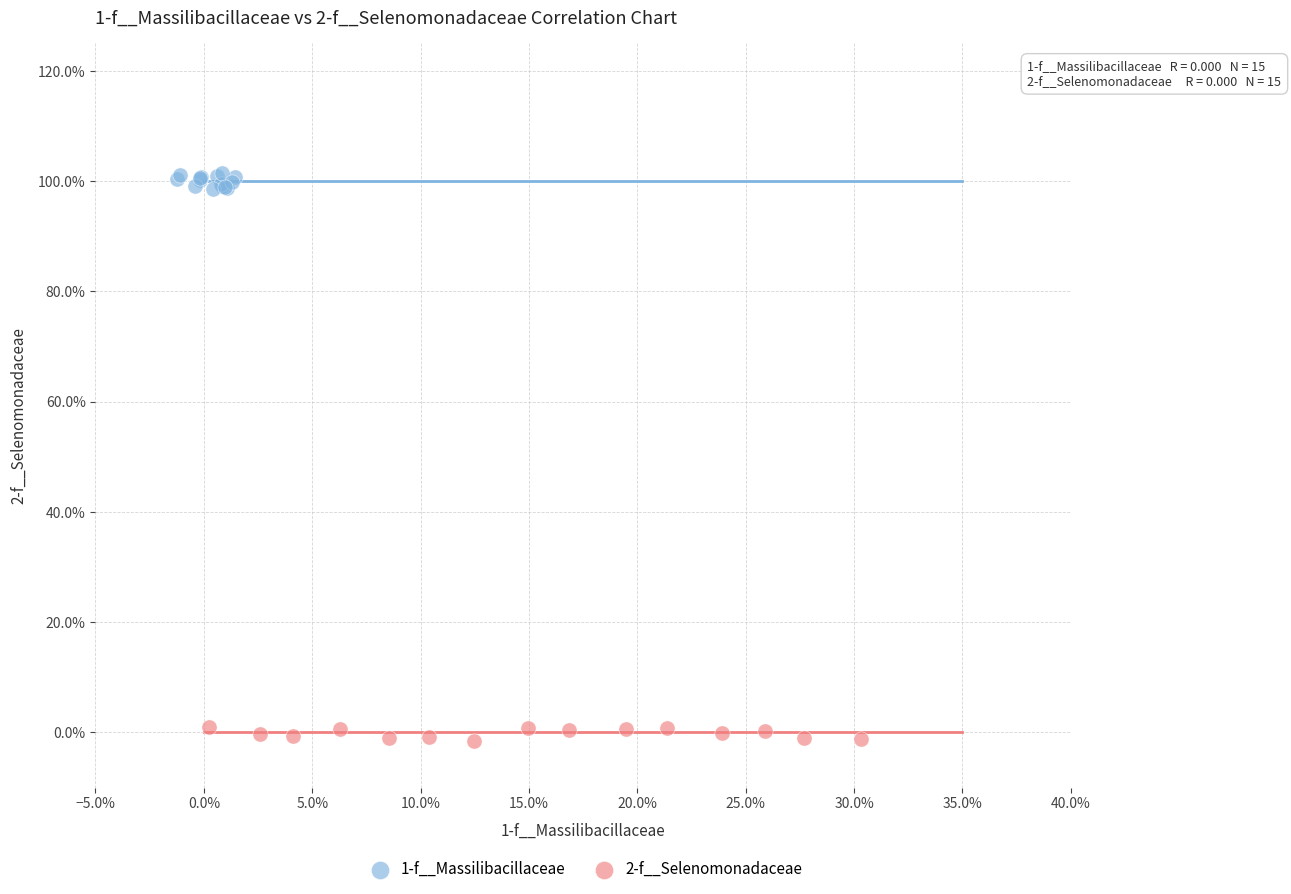

Which series reaches the maximum Y coordinate?

1-f__Massilibacillaceae